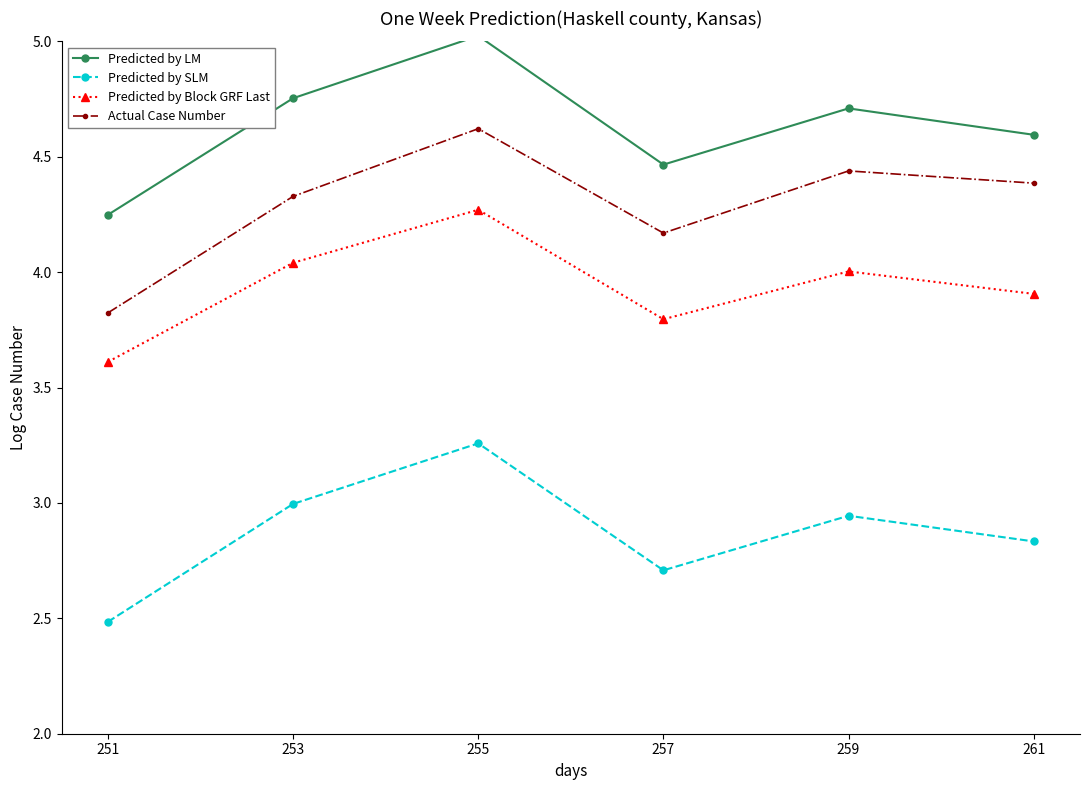

True or false: Predicted by Block GRF Last and Predicted by SLM intersect in this chart.

False